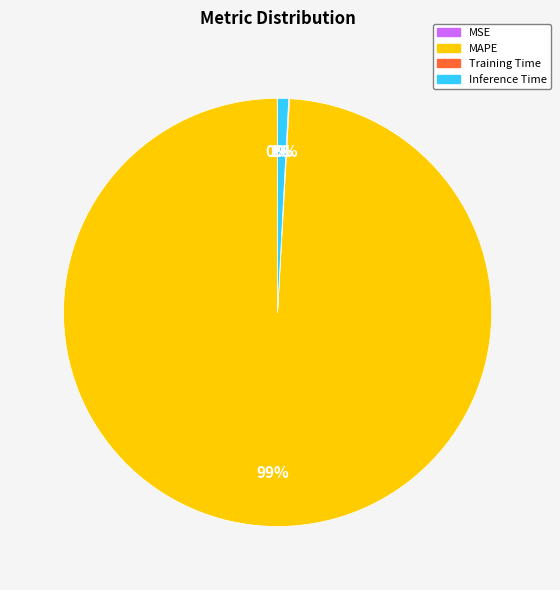

Is it true that Inference Time is 11% of the pie?

False